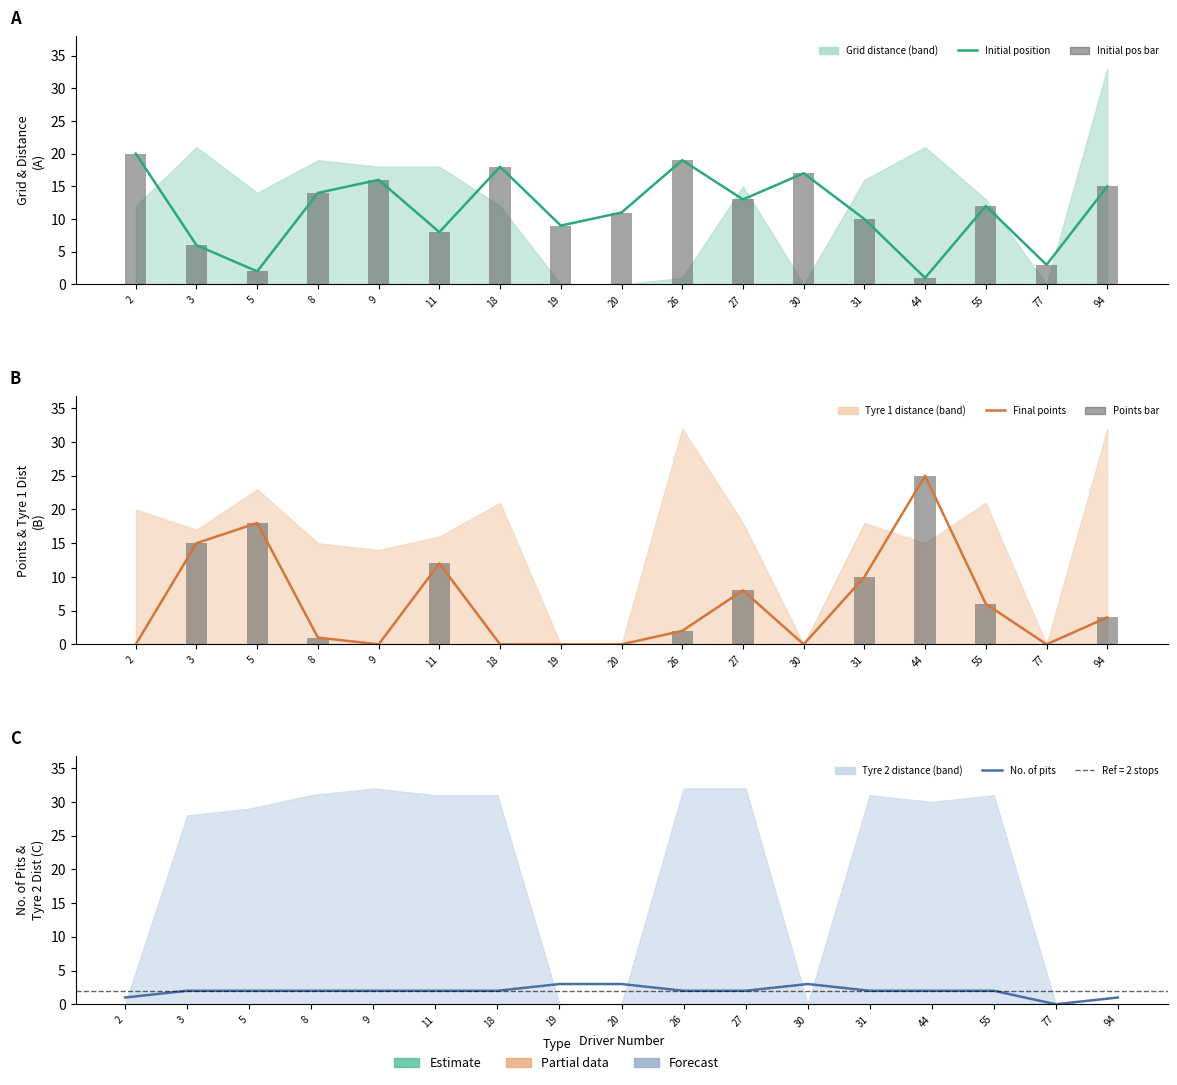

Reading left to right, list all the values displayed in this chart.

initial_pos: 20	6	2	14	16	8	18	9	11	19	13	17	10	1	12	3	15
initial_pos bar: 20	6	2	14	16	8	18	9	11	19	13	17	10	1	12	3	15
final_points: 0	15	18	1	0	12	0	0	0	2	8	0	10	25	6	0	4
final_points bar: 0	15	18	1	0	12	0	0	0	2	8	0	10	25	6	0	4
no_of_pits: 1	2	2	2	2	2	2	3	3	2	2	3	2	2	2	0	1